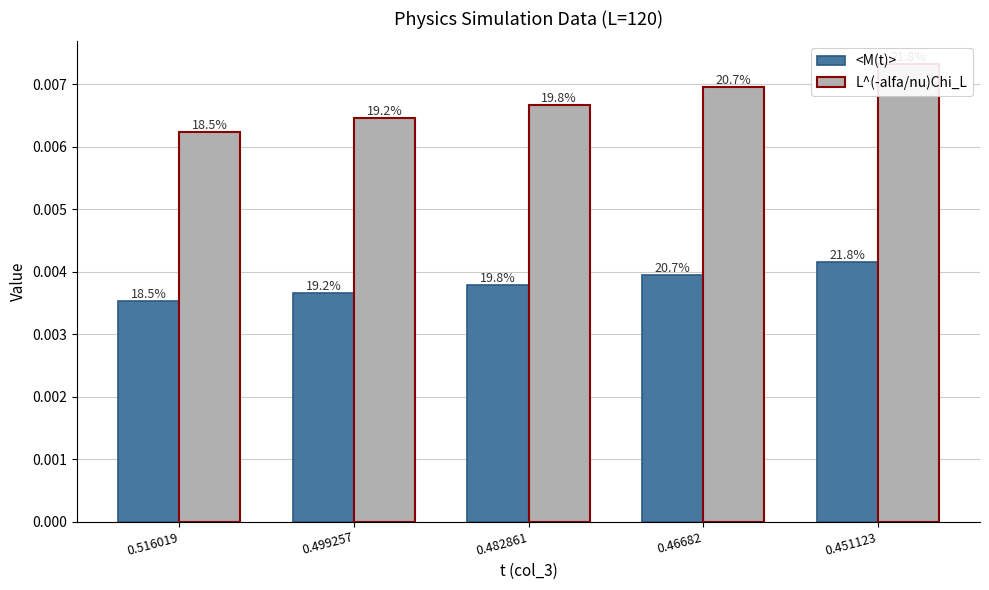

Which series has the largest range (max minus min)?

L^(-alfa/nu)Chi_L